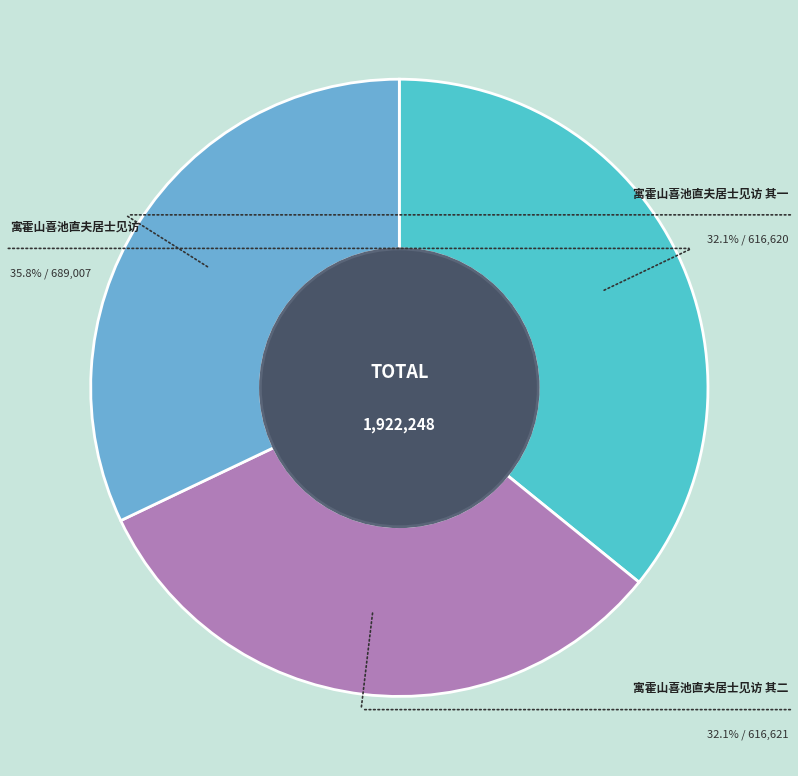

How much of the chart is everything except 寓霍山喜池直夫居士见访 其一?

67.9%